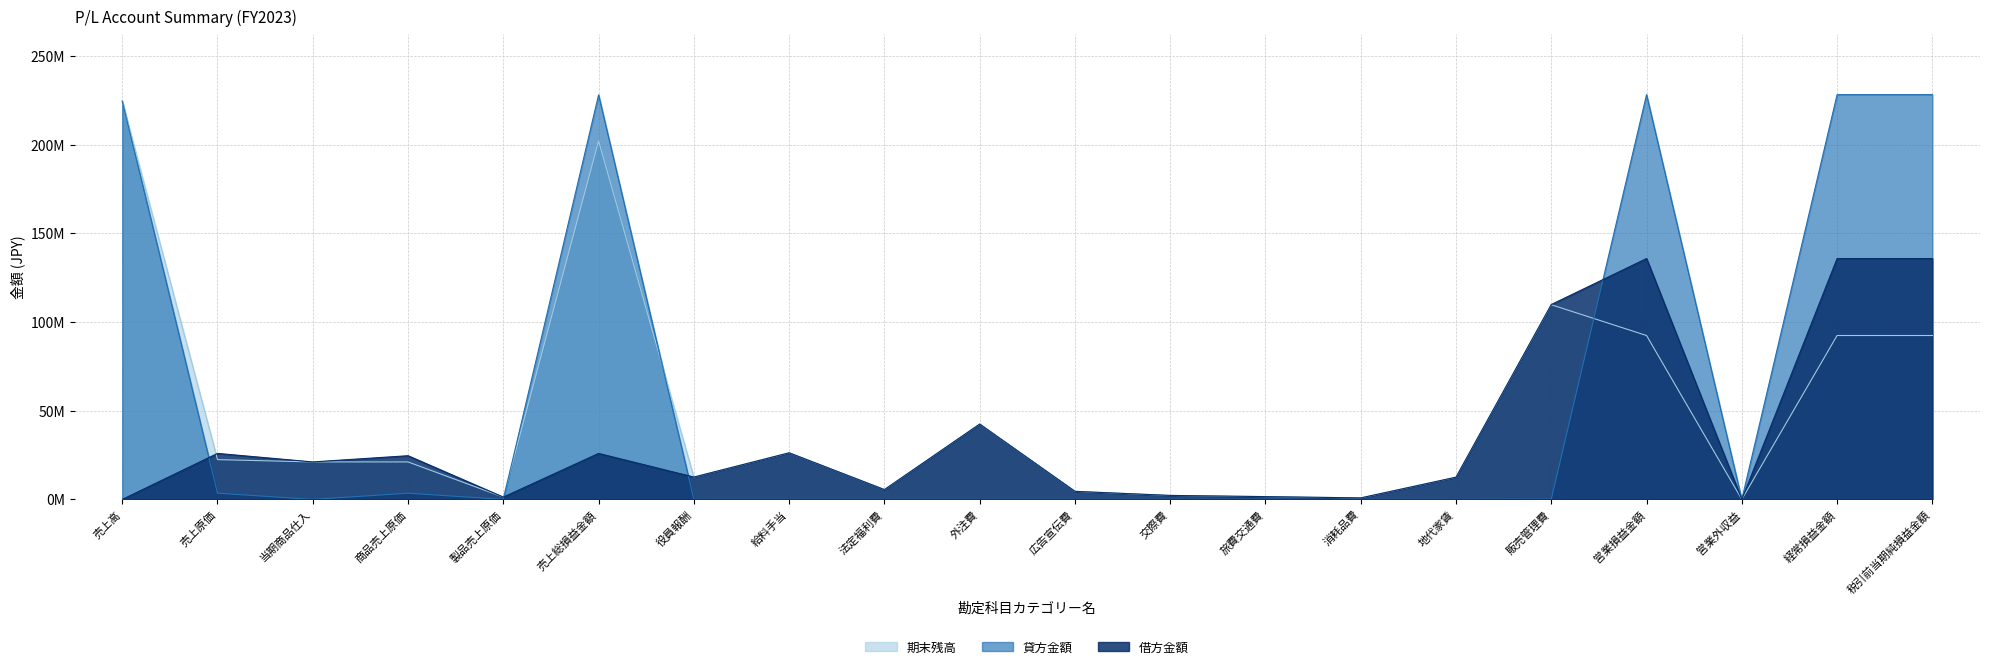

What is the value of the 期末残高 point at the 4th from the left?

21133260